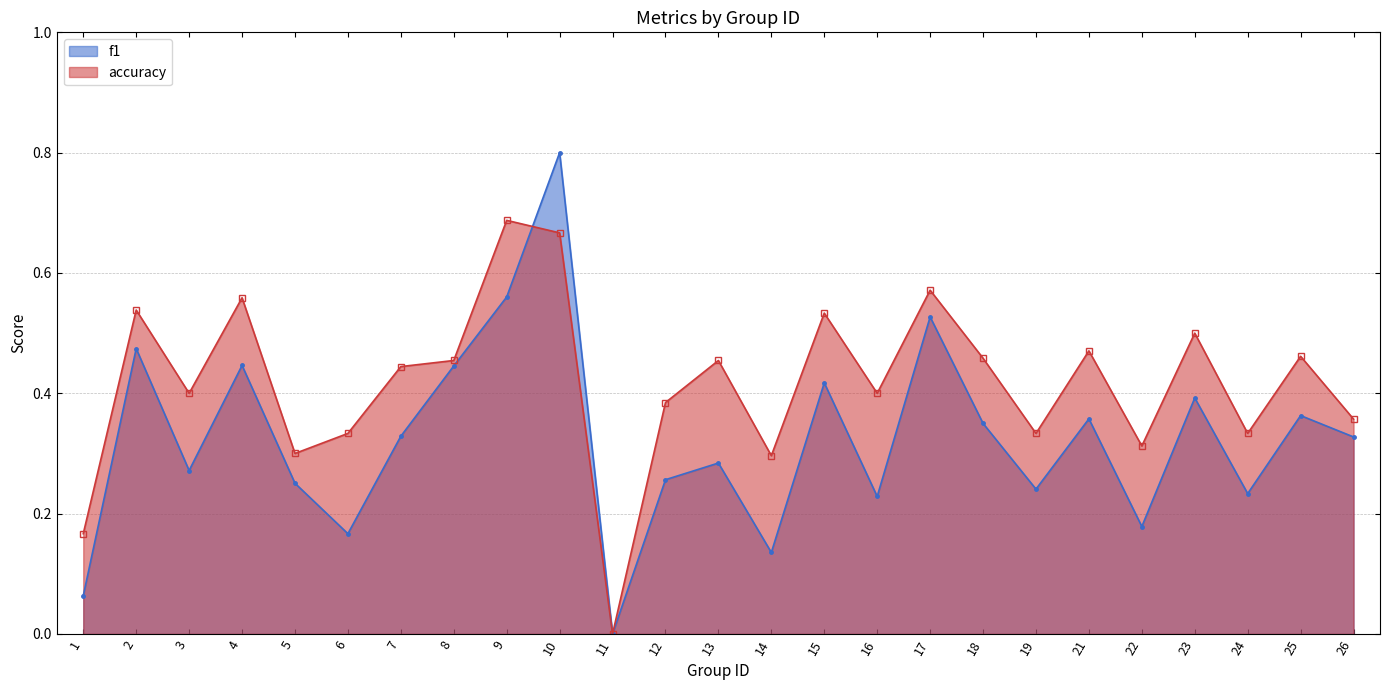

Where is the first local maximum for f1?

2